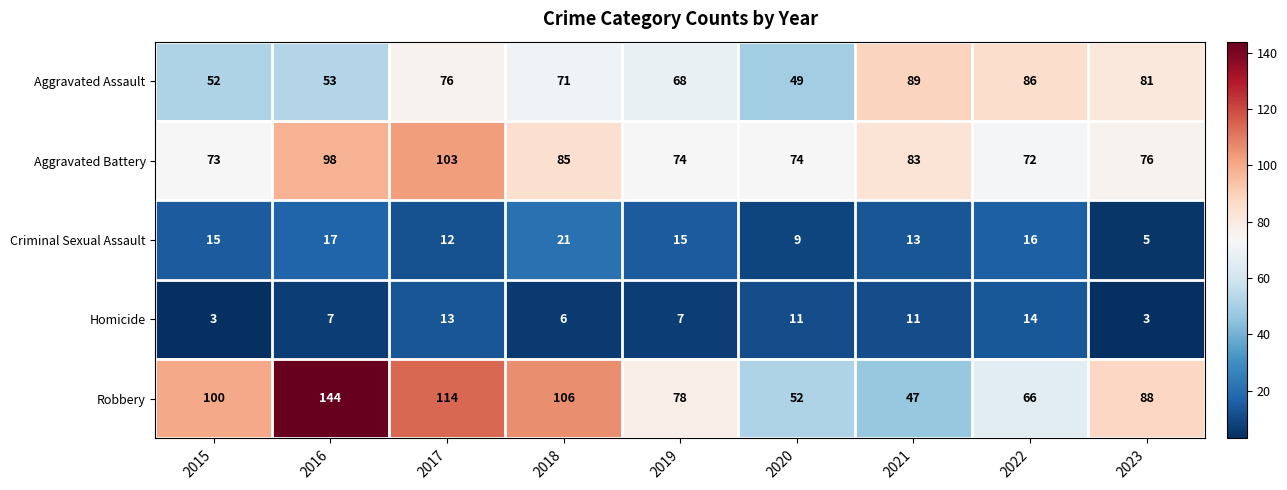

What is the difference between the maximum and second lowest values in the Criminal Sexual Assault series?

12